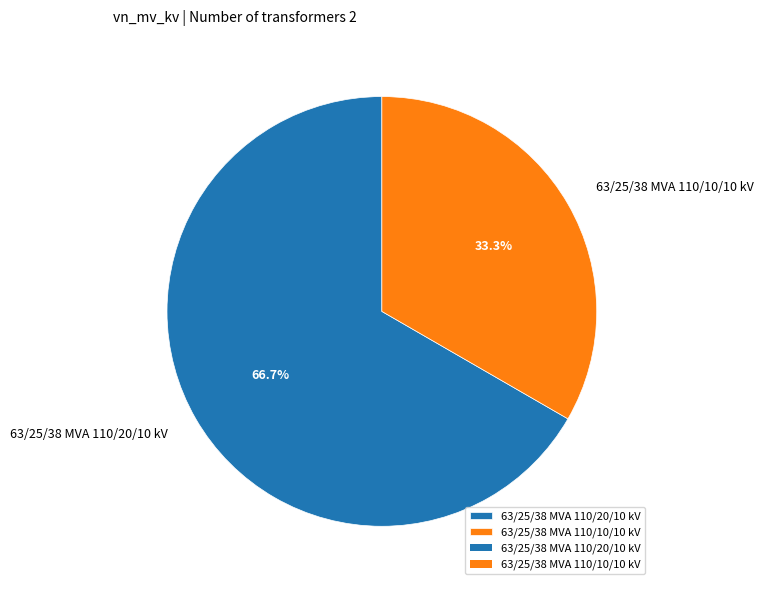

To the nearest percent, what is the combined percentage of 63/25/38 MVA 110/20/10 kV and 63/25/38 MVA 110/10/10 kV?

100%